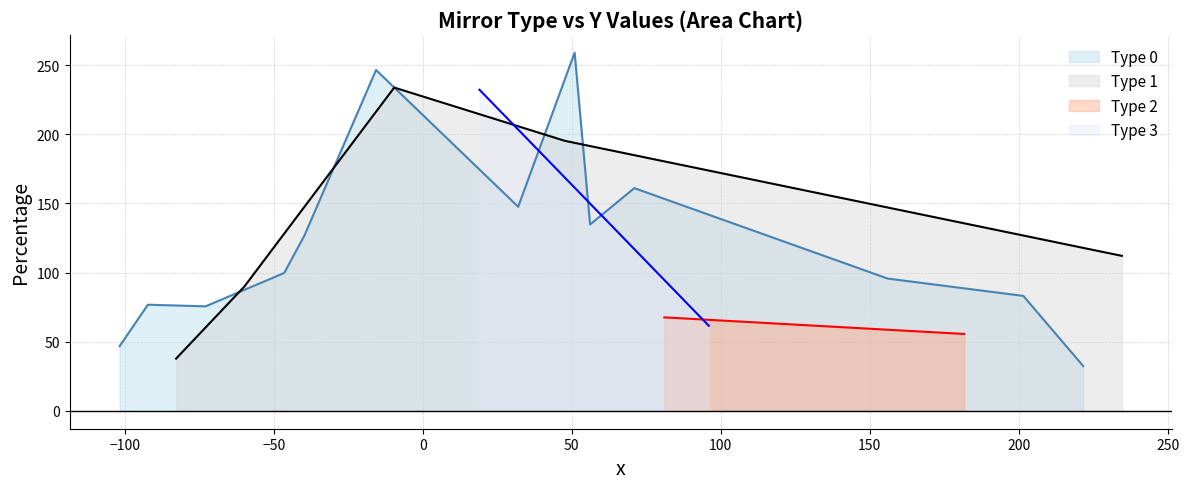

True or false: y_values has more than 0 points higher than both neighbors.

True